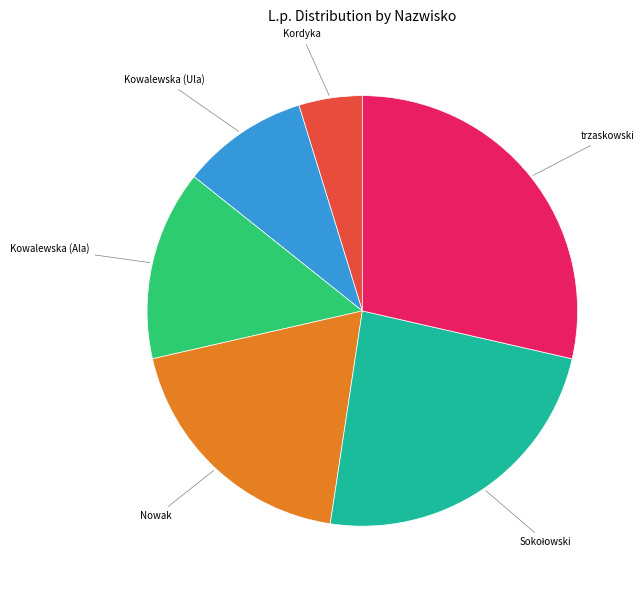

Is there a majority slice in this chart?

No